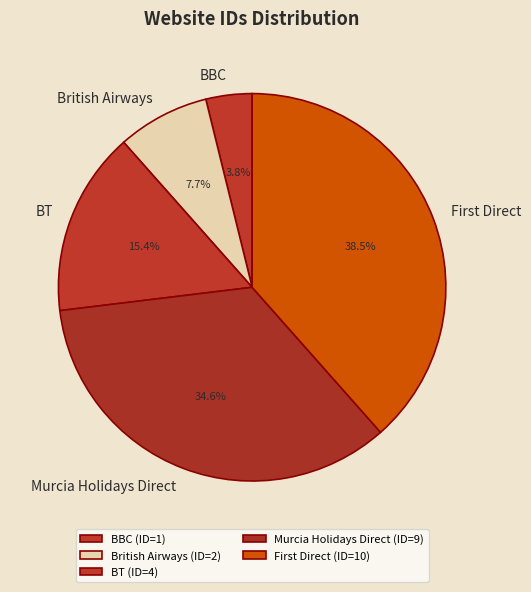

Between British Airways and Murcia Holidays Direct, which is larger?

Murcia Holidays Direct